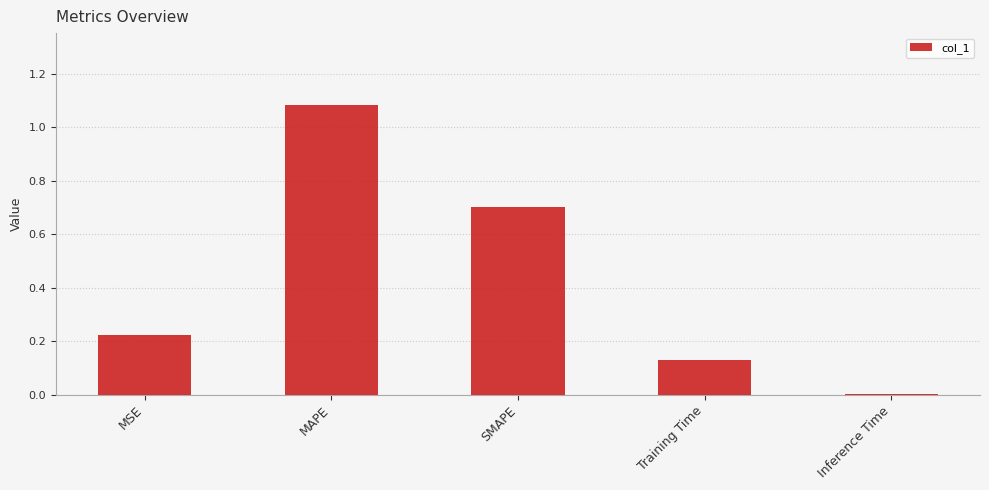

Which category has the highest value across all series?

MAPE